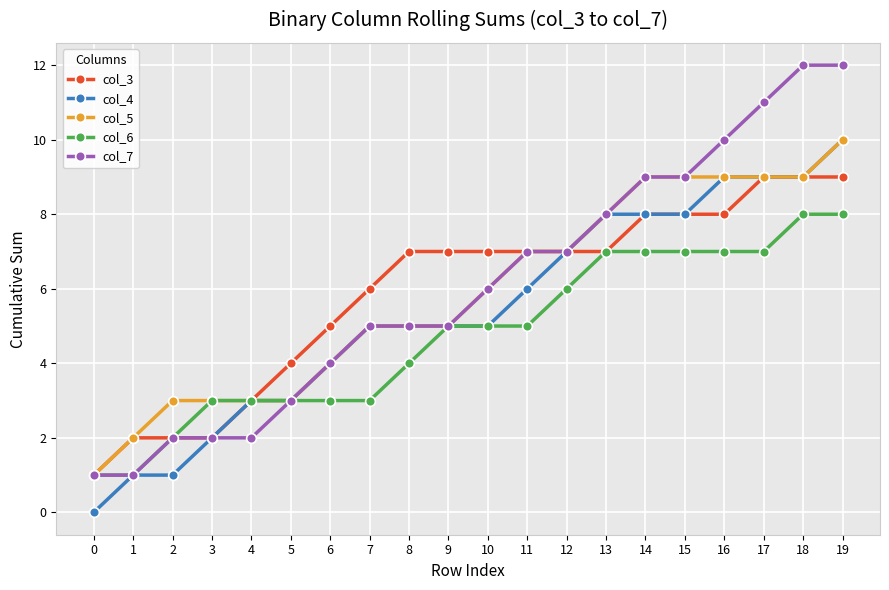

What is the greatest value displayed?

12